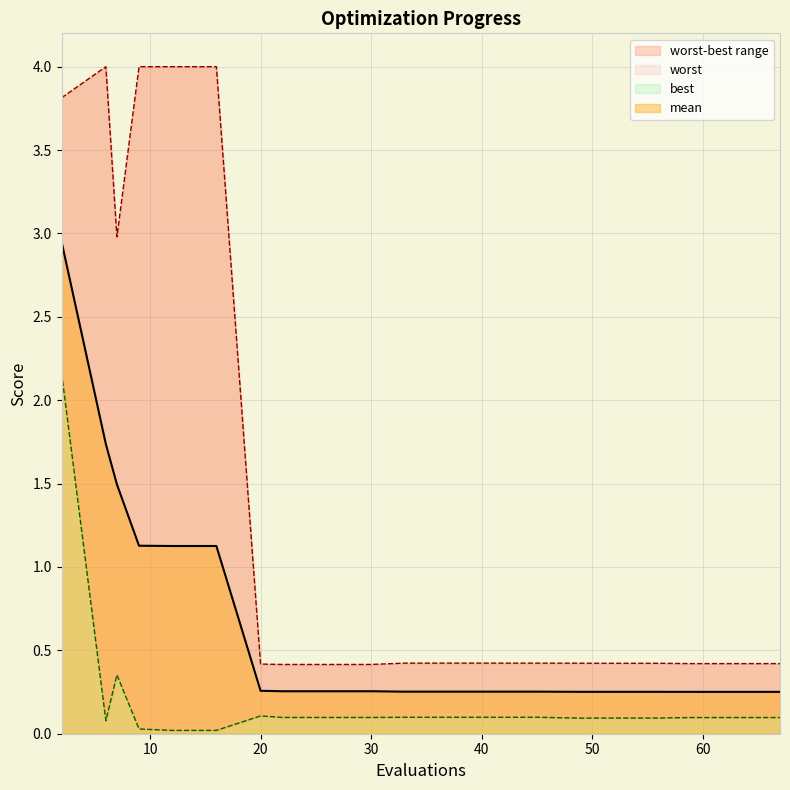

Reading right to left, list all the values displayed in this chart.

mean: 0.3	0.3	0.3	0.3	0.3	0.3	0.3	0.3	0.3	0.3	0.3	0.3	0.3	0.3	1.1	1.1	1.1	1.5	1.7	2.9
best: 0.1	0.1	0.1	0.1	0.1	0.1	0.1	0.1	0.1	0.1	0.1	0.1	0.1	0.1	0.0	0.0	0.0	0.4	0.1	2.2
worst: 0.4	0.4	0.4	0.4	0.4	0.4	0.4	0.4	0.4	0.4	0.4	0.4	0.4	0.4	4.0	4.0	4.0	3.0	4.0	3.8